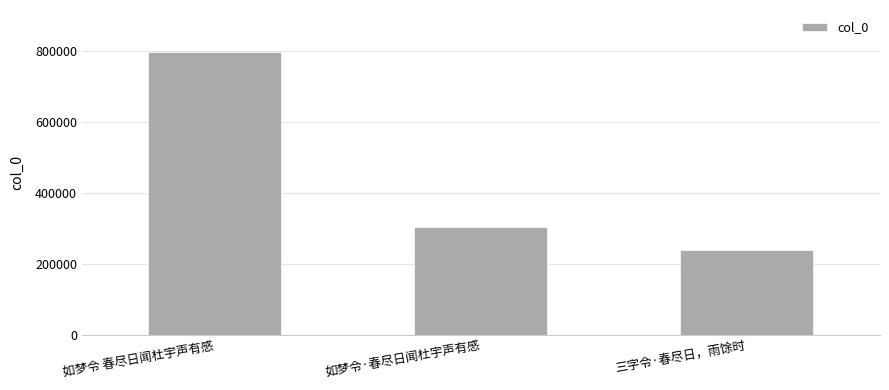

What is the label of the 3rd bar from the right?

如梦令 春尽日闻杜宇声有感